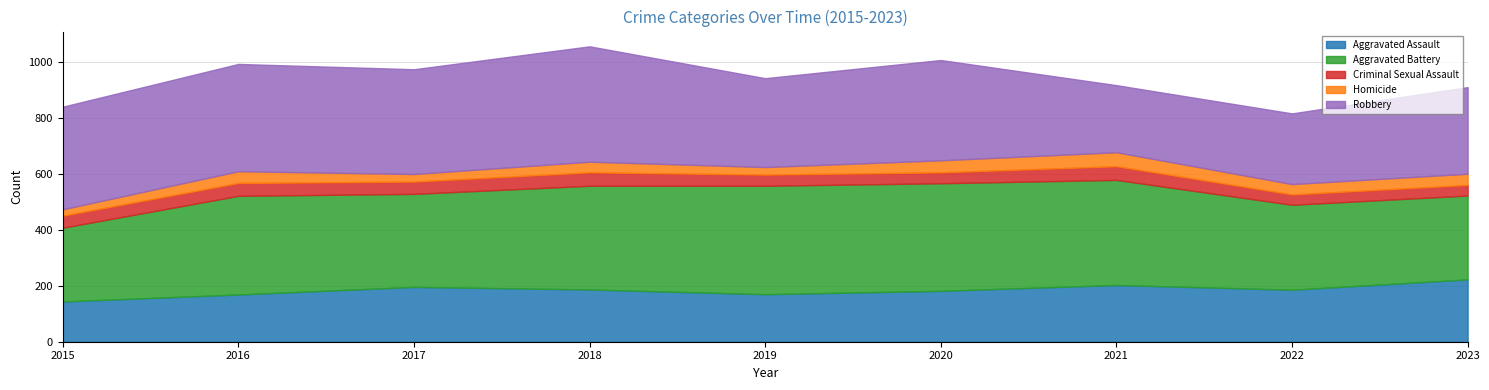

True or false: Robbery and Criminal Sexual Assault cross at least once.

False